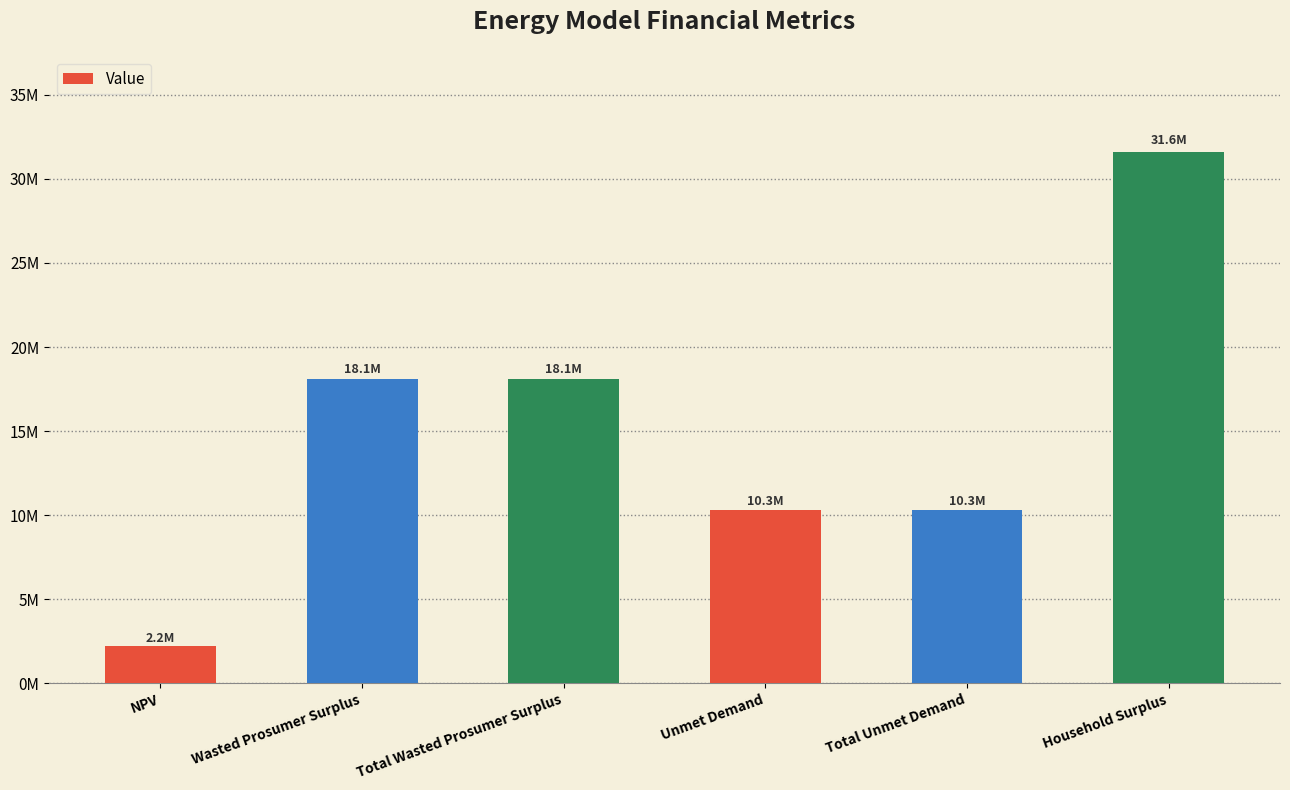

Where is the data nearest to the value 16907892?

Wasted Prosumer Surplus